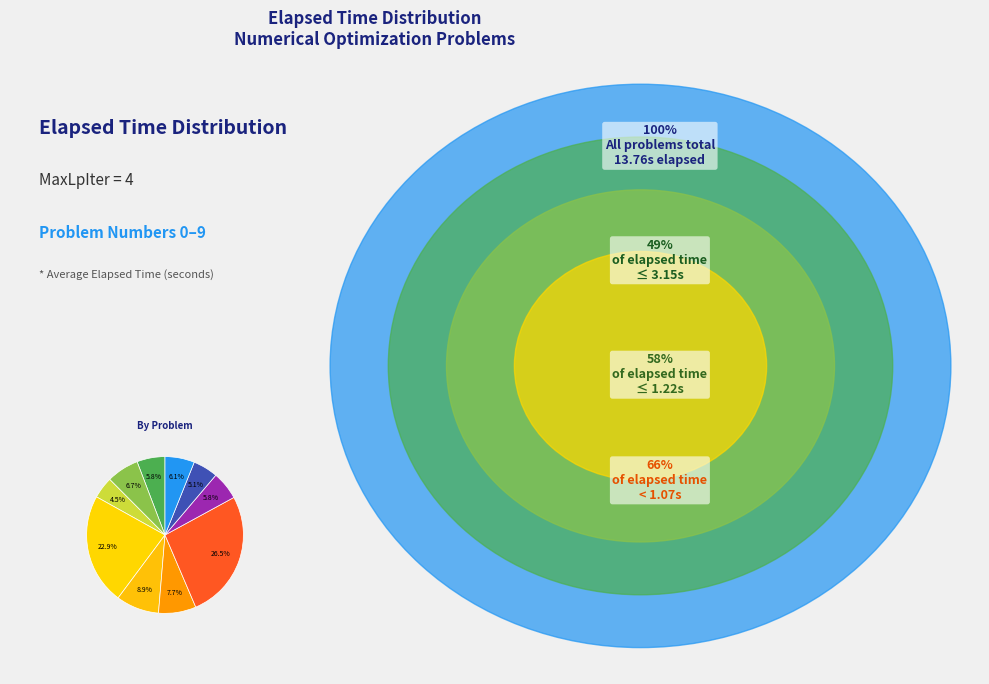

How many segments does this pie chart have?

10